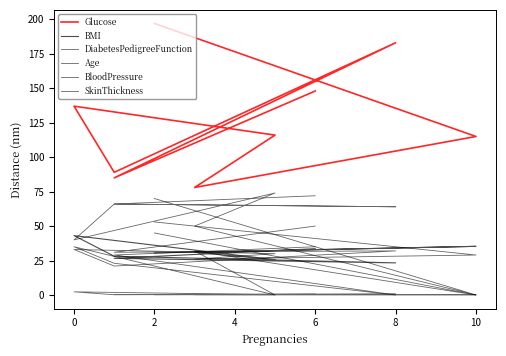

Which series has the largest total across all categories?

Glucose